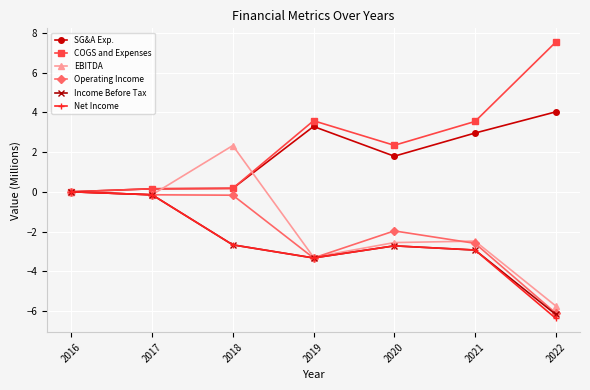

How many data points in Net Income are above -2?

2